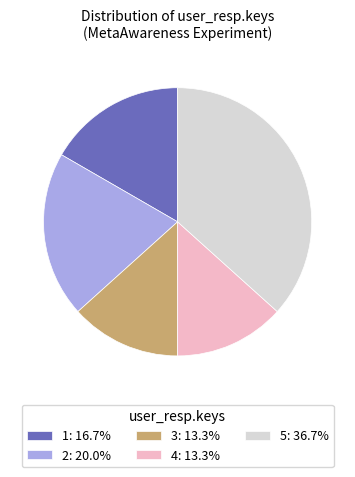

How many slices are in this pie chart?

5